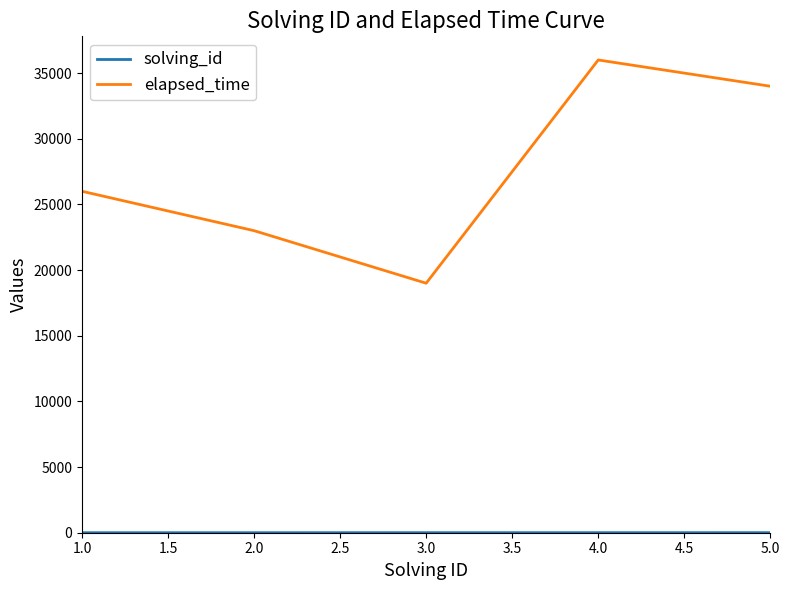

What is the spread (max minus min) of values at 2.0?

22998